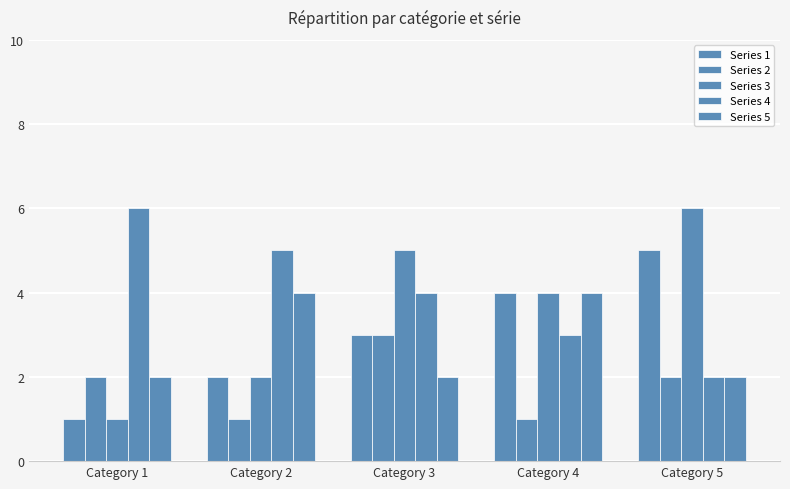

Count the number of data series in this chart.

5